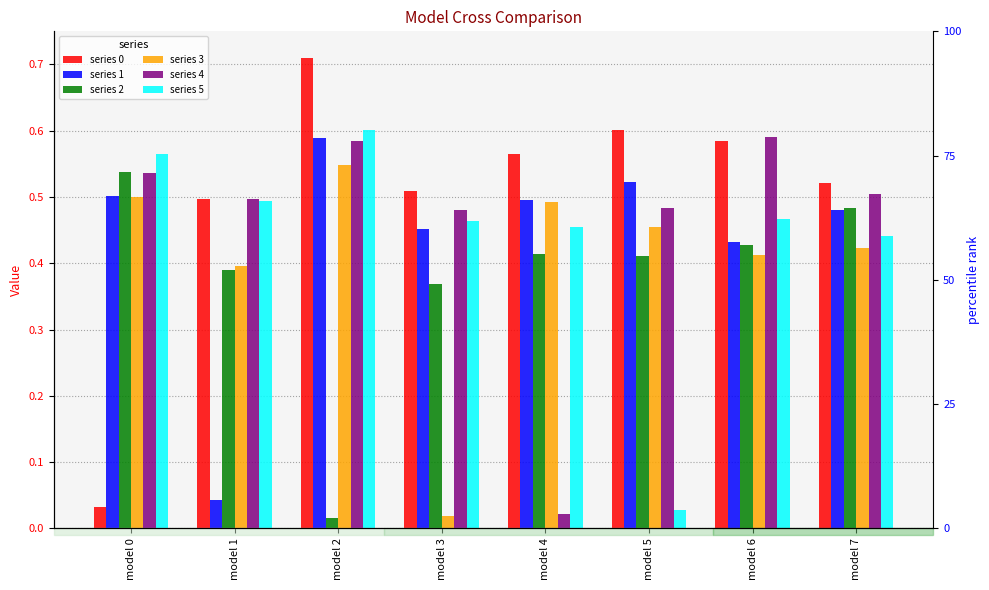

What is the approximate value of series 0 at model 3?

0.5